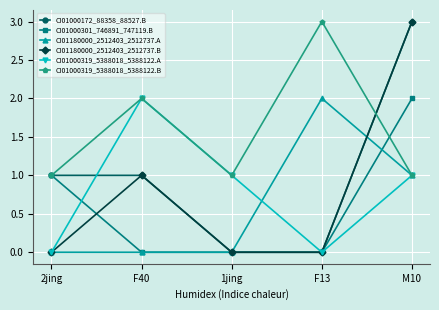

At which label does CI01000319_5388018_5388122.A first exceed 1?

F40